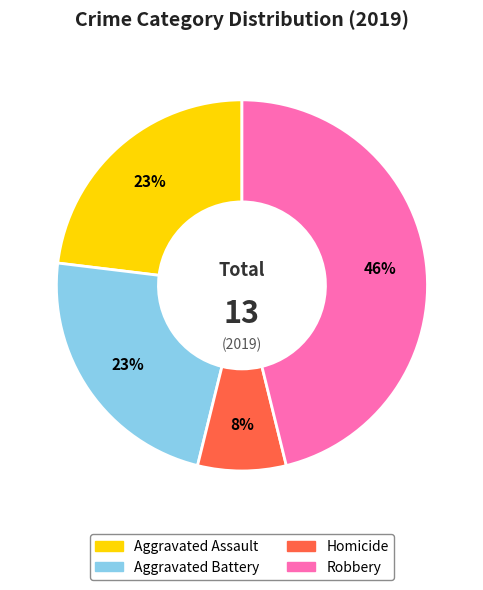

Does any single category account for the majority?

No